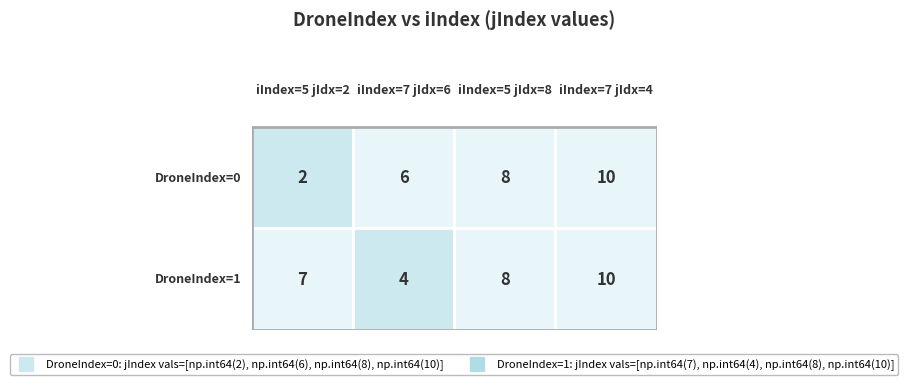

Rank the categories by 0 value from highest to lowest.

3, 2, 1, 0